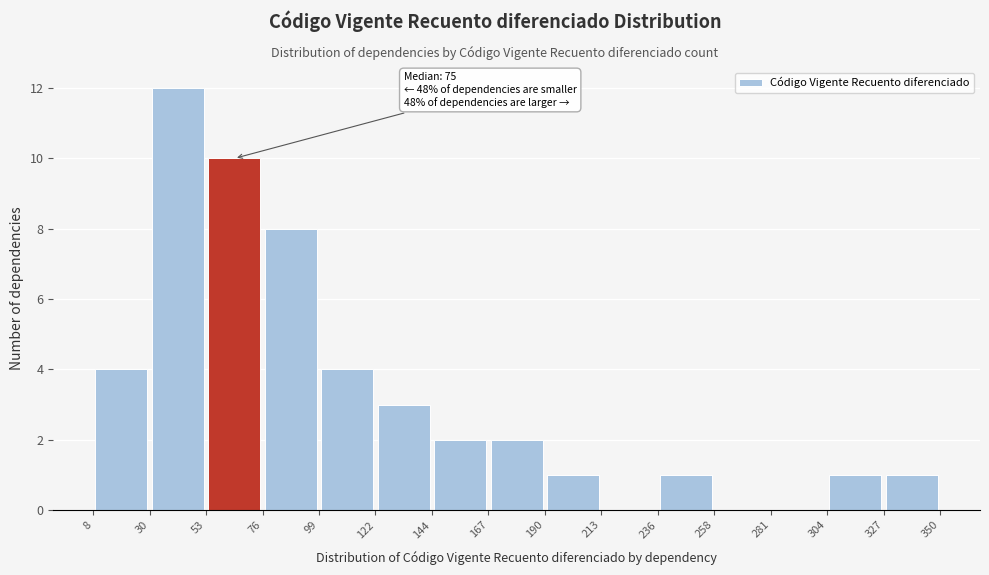

Over which range of the x-axis is the bar tallest?

30 to 53